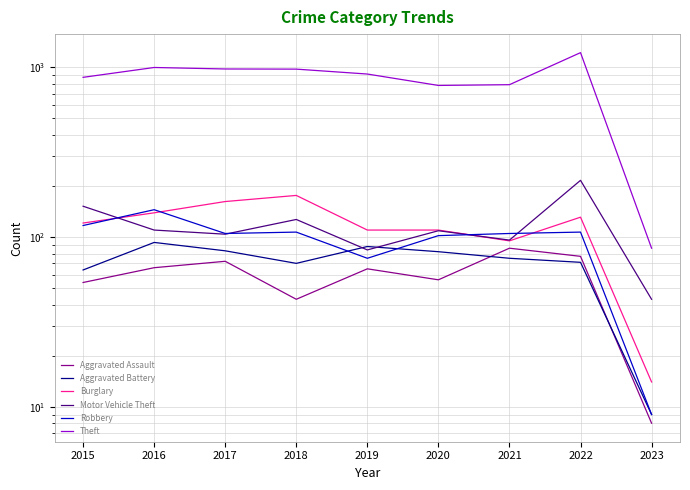

Which category has the lowest value across all series?

2023